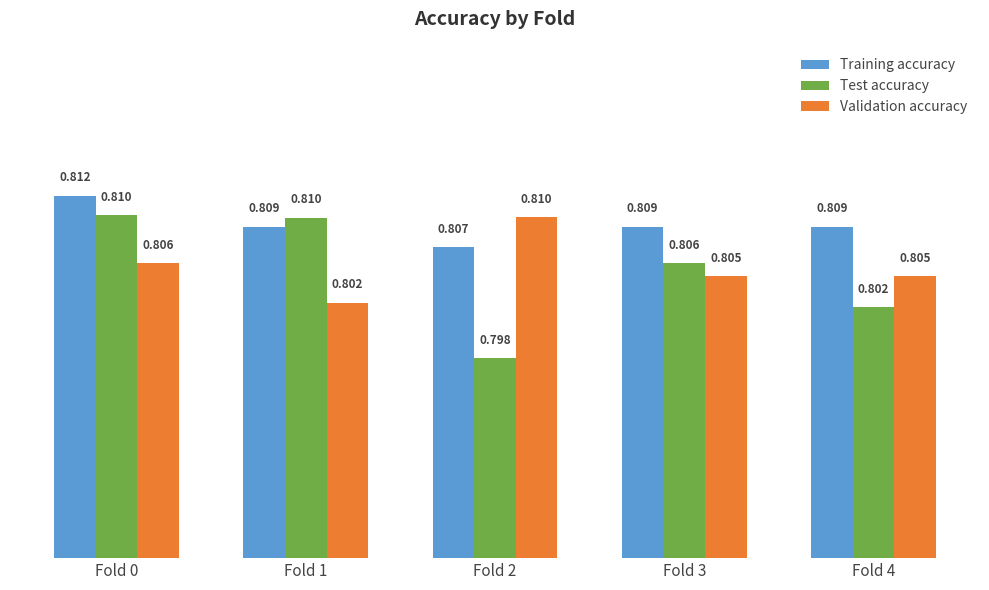

At Fold 2, list the series in order from smallest to largest.

Test accuracy, Training accuracy, Validation accuracy